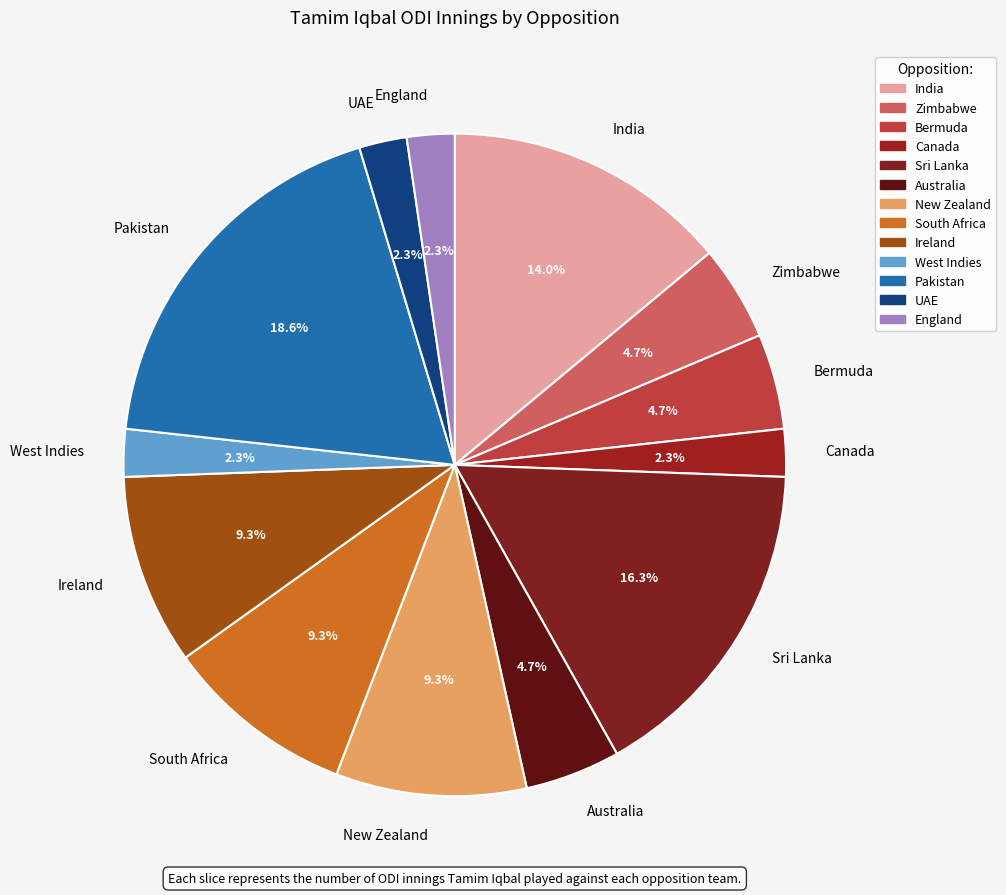

What is the largest slice in the pie chart?

Pakistan